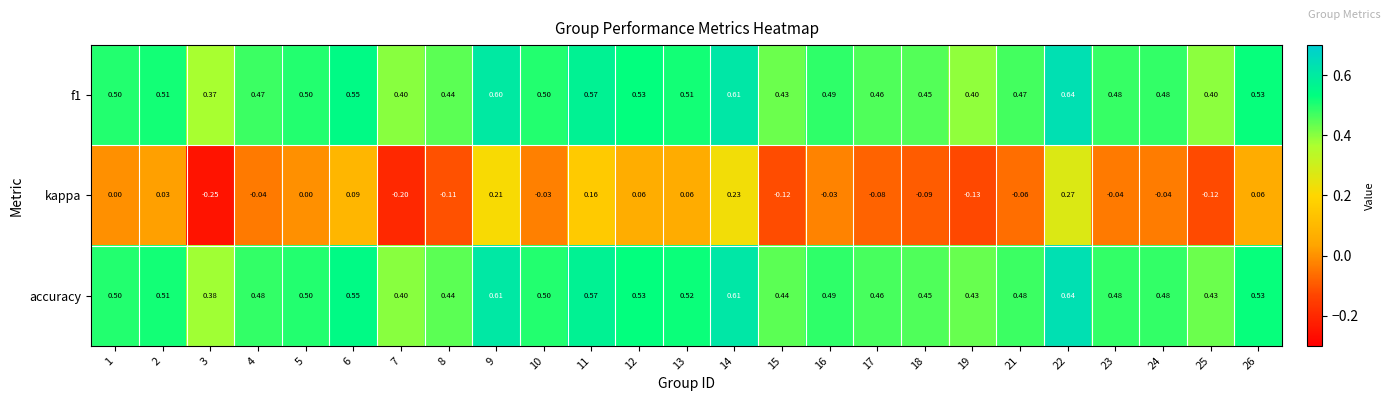

Which series changed the most between 3 and 18?

kappa